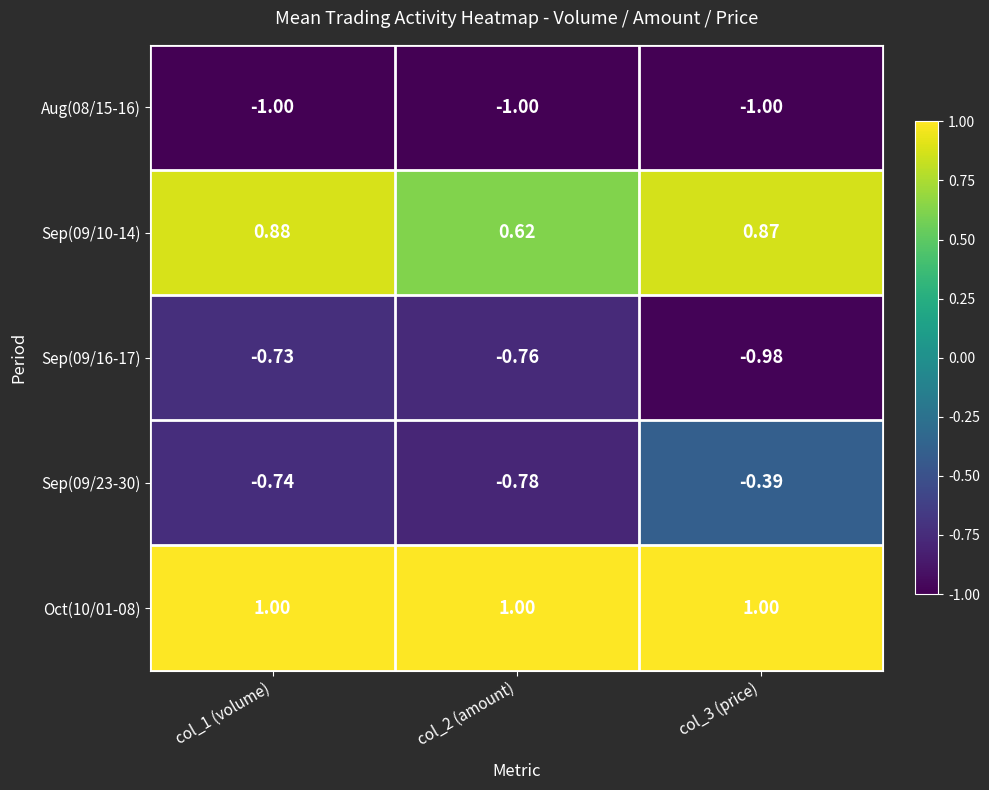

Is the value of Sep(09/10-14) at col_1 (volume) greater than the value of Oct(10/01-08) at col_1 (volume)?

No